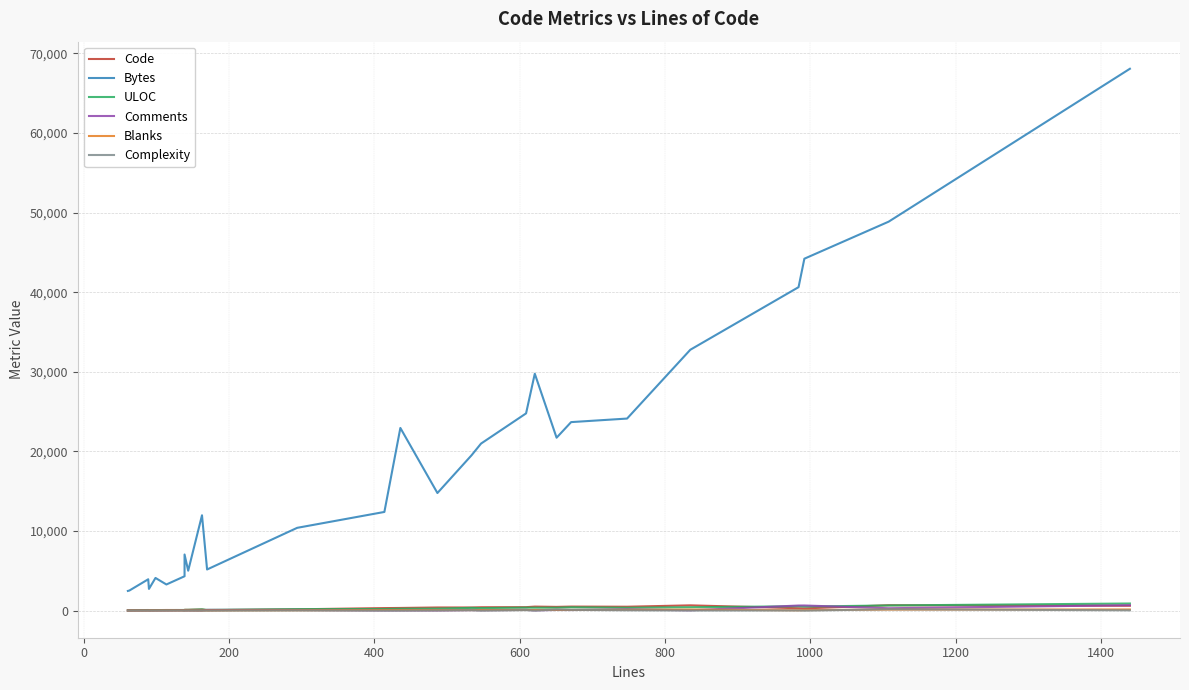

What are all the series names shown in the legend?

Code, Bytes, ULOC, Comments, Blanks, Complexity